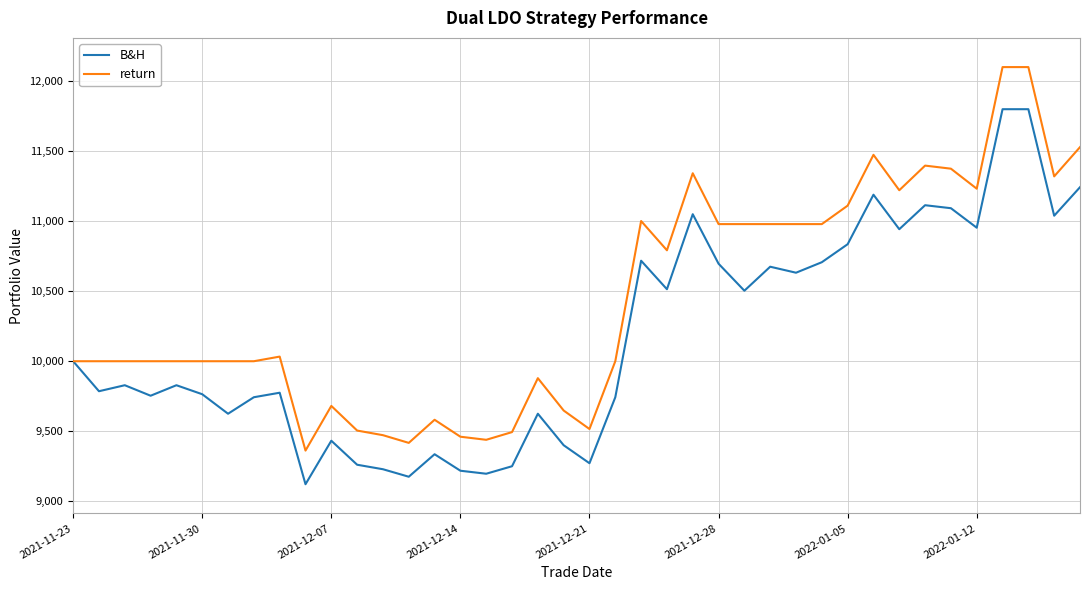

What is the smallest value displayed?

9121.0